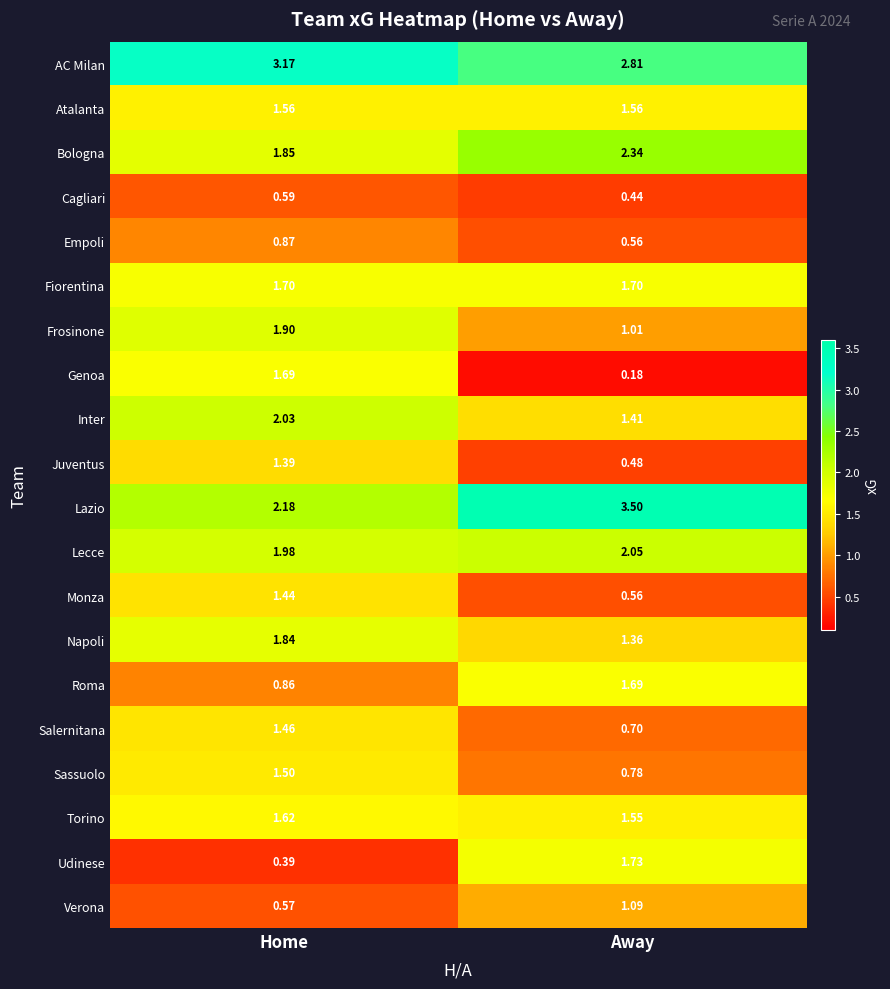

What is the maximum value shown in the chart?

3.5